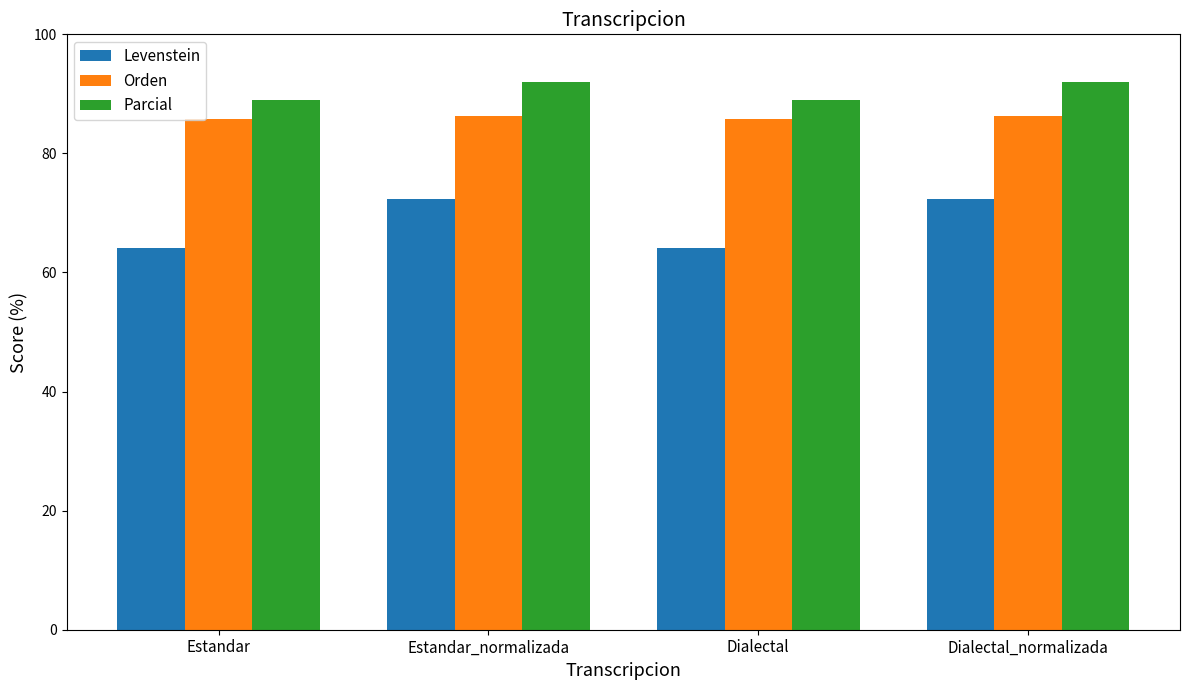

Rank the series by their average value, from highest to lowest.

Parcial, Orden, Levenstein